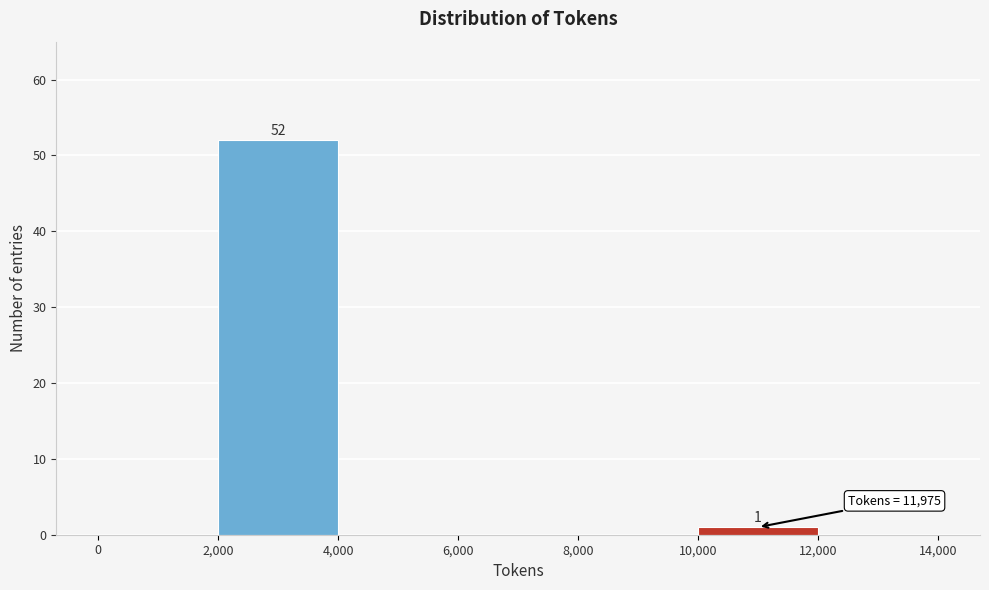

Which range on the x-axis has the tallest bar?

2,000 to 4,000